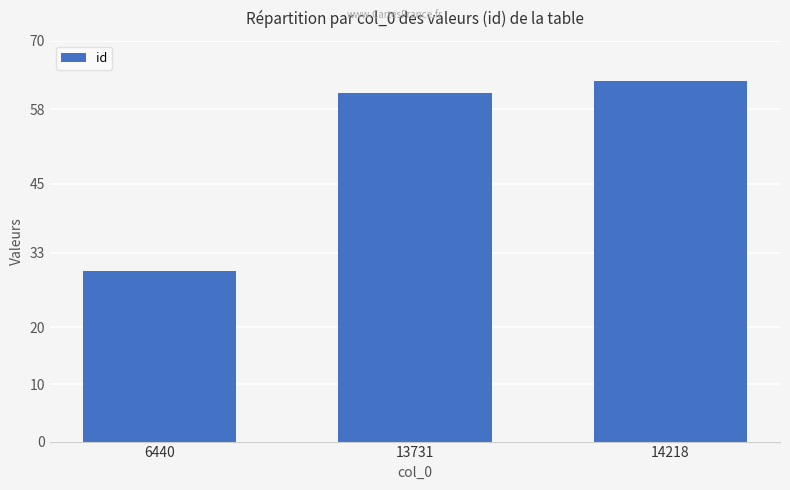

What is the value of the 3rd bar from the left?

63.0